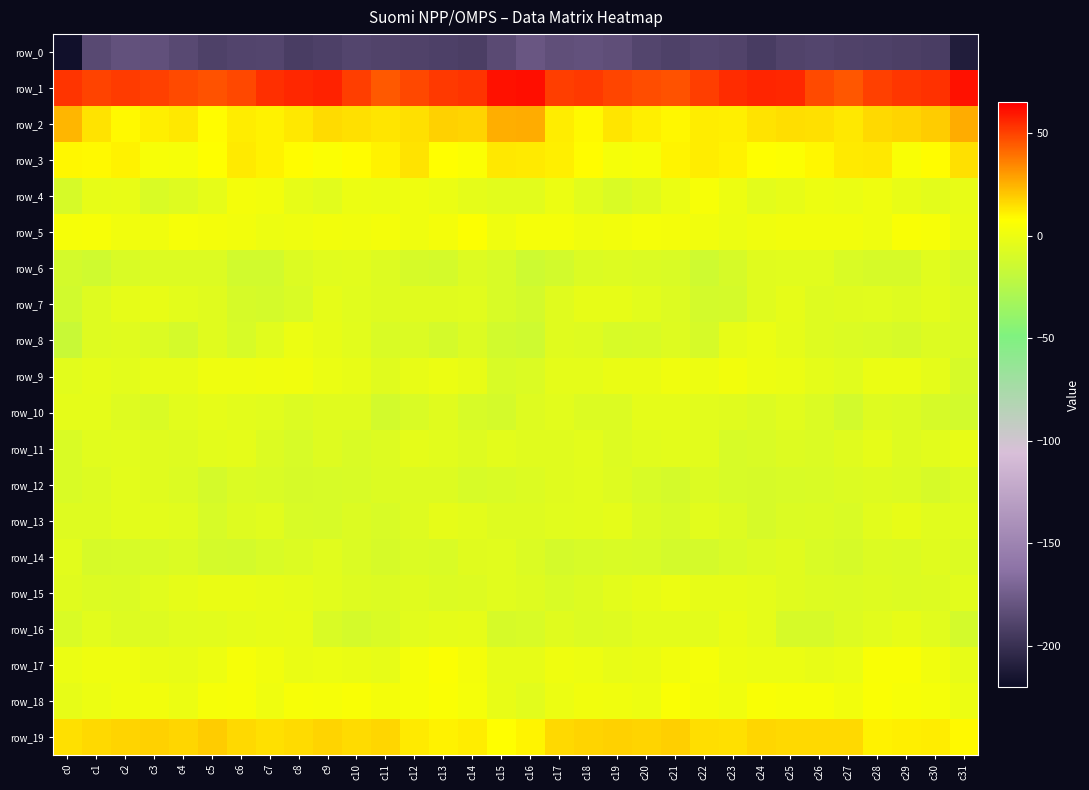

Between c18 and c4, which is larger?

c18